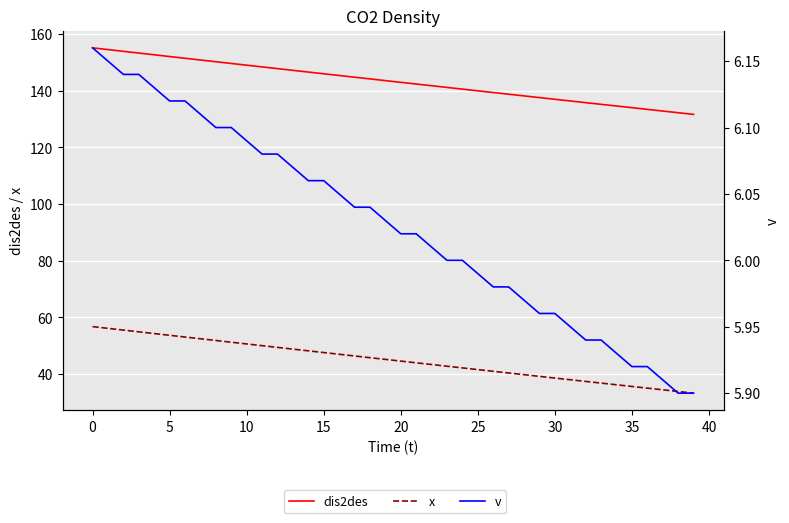

What is the sum of all x values?

1796.8